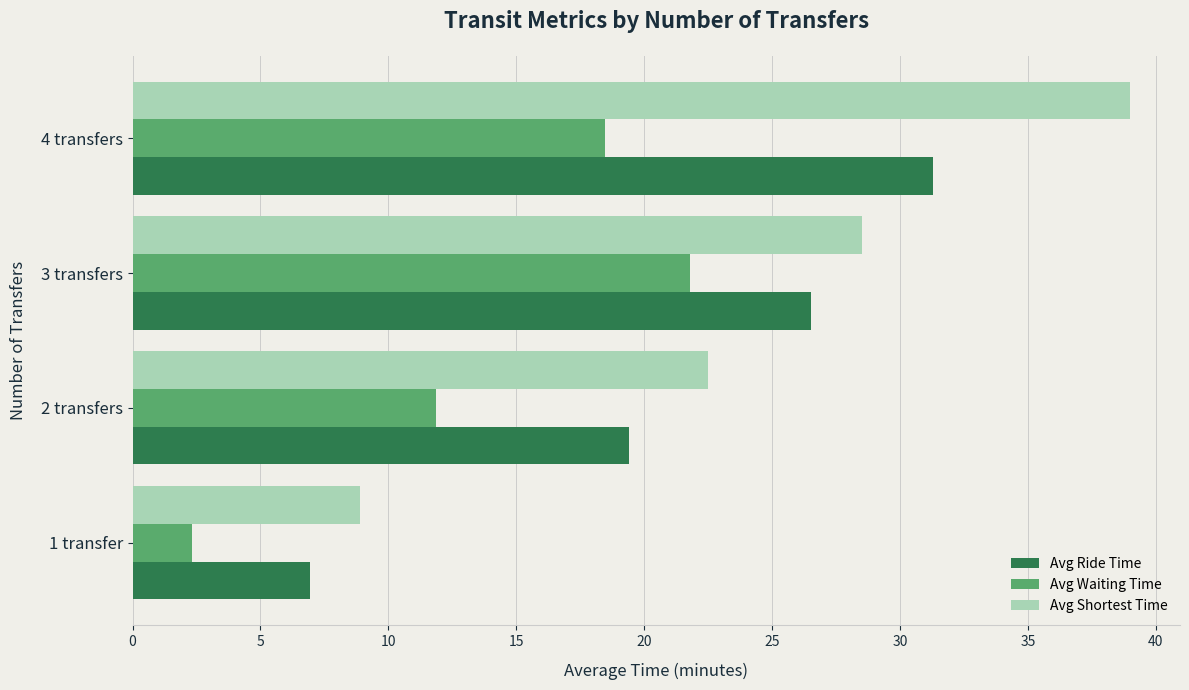

Rank the series by their maximum value, from lowest to highest.

Avg Waiting Time, Avg Ride Time, Avg Shortest Time